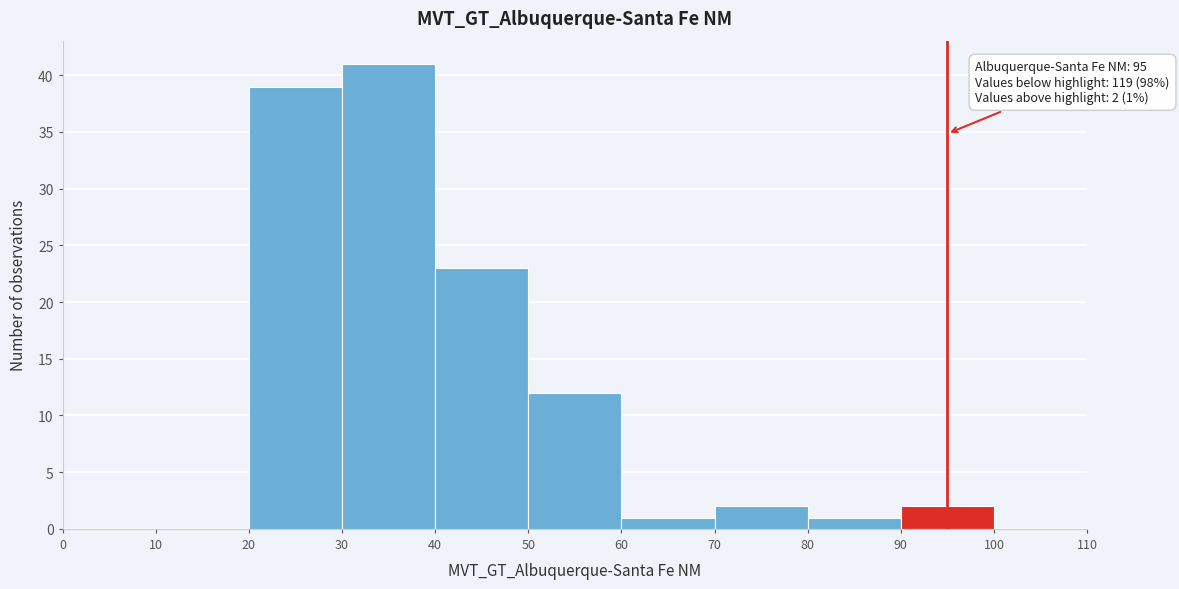

Over which range of the x-axis is the bar tallest?

30 to 40